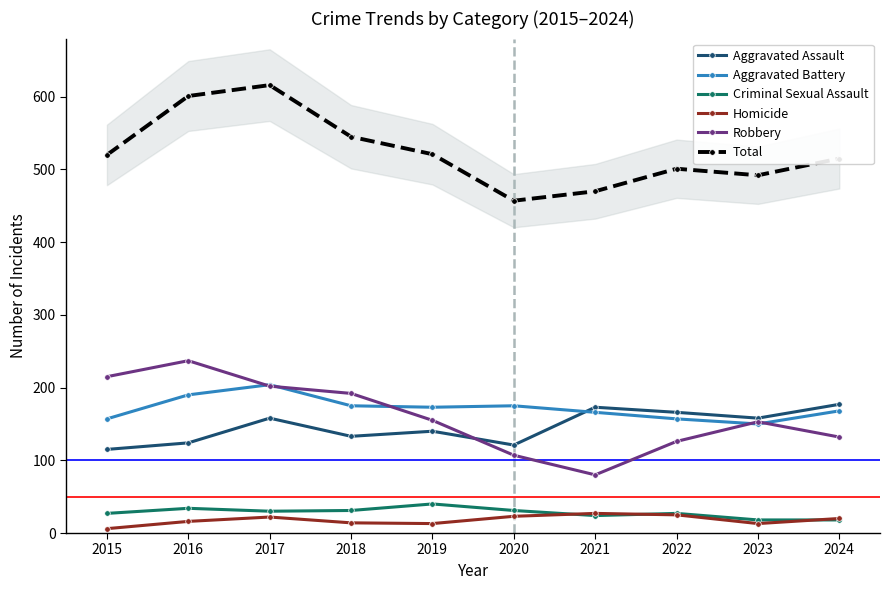

Where is the first local minimum for Homicide?

2019